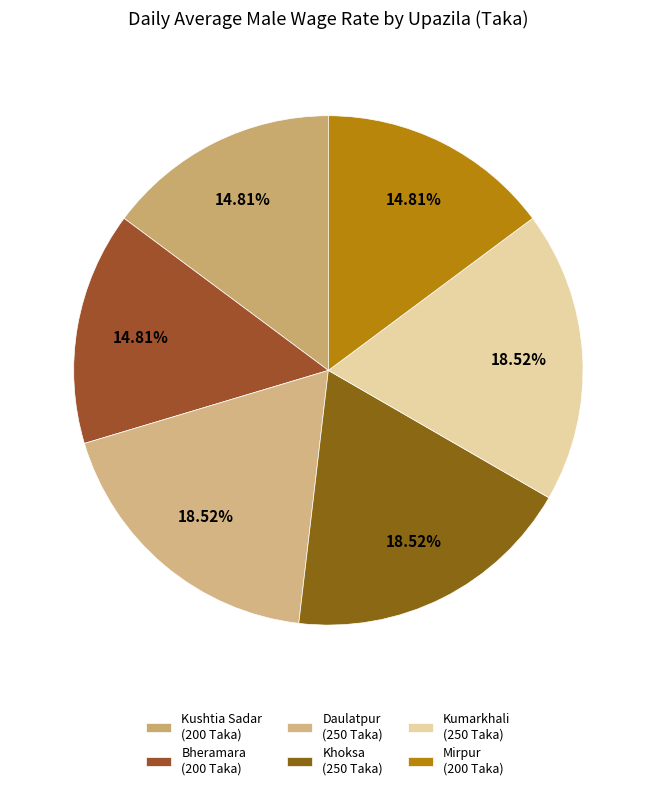

What percentage is NOT represented by Daulatpur?

81.5%